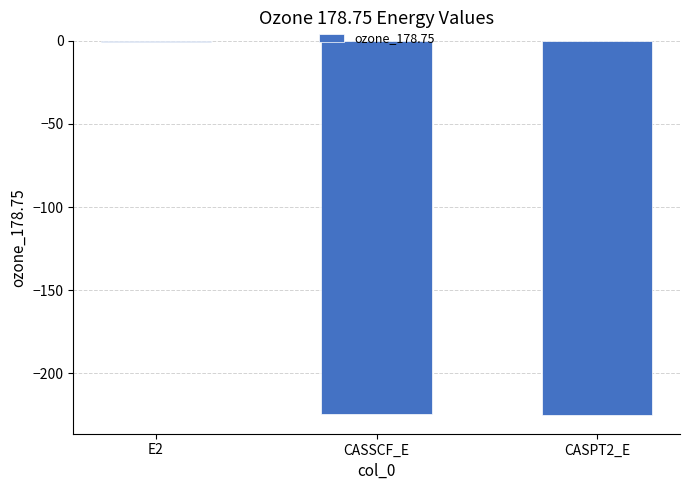

Count the number of values greater than -224.

1